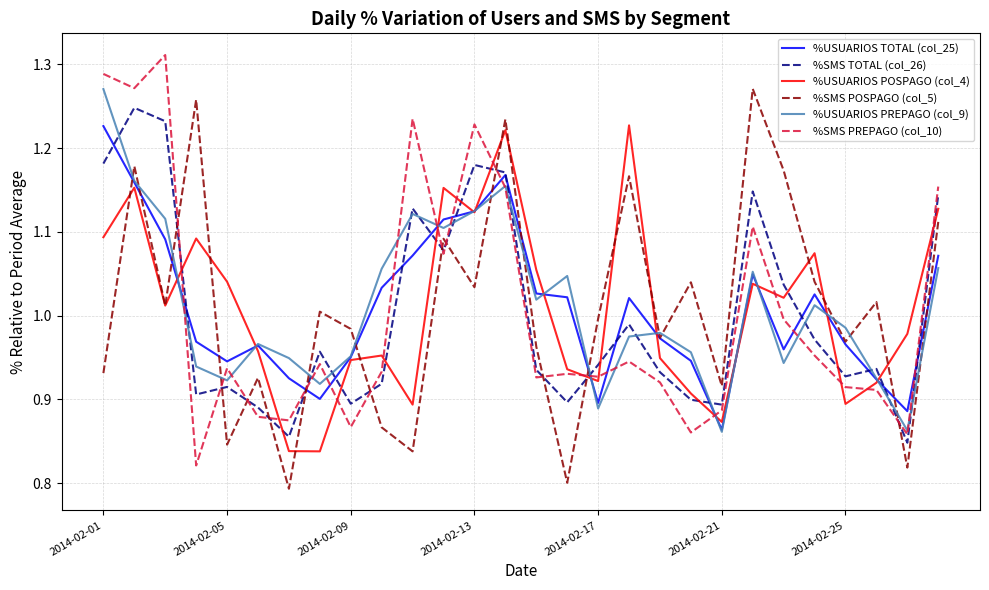

Count the number of data series in this chart.

6